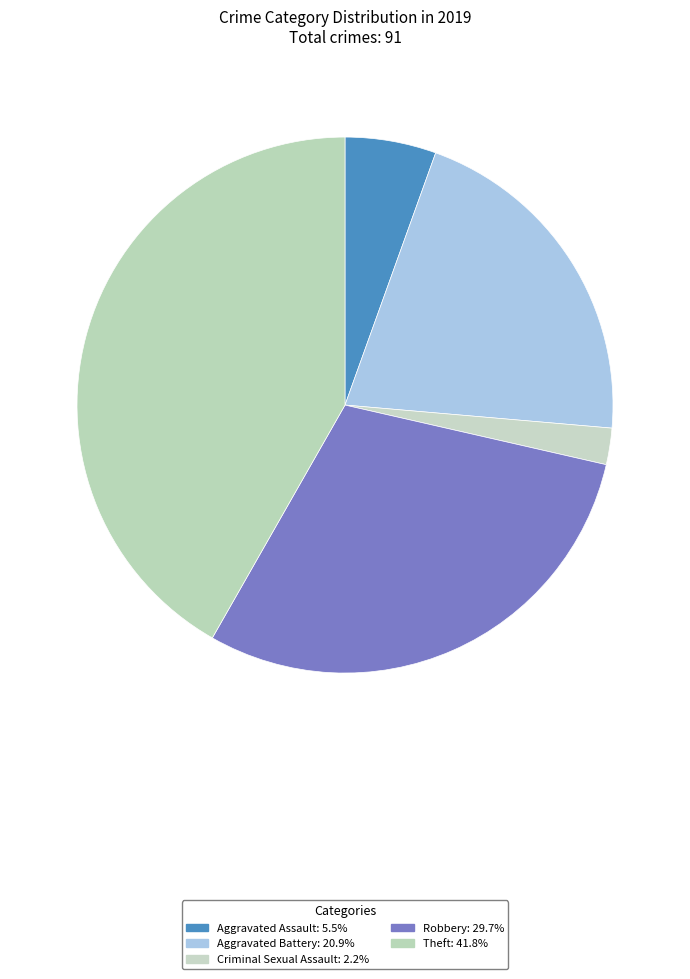

How many segments does this pie chart have?

5